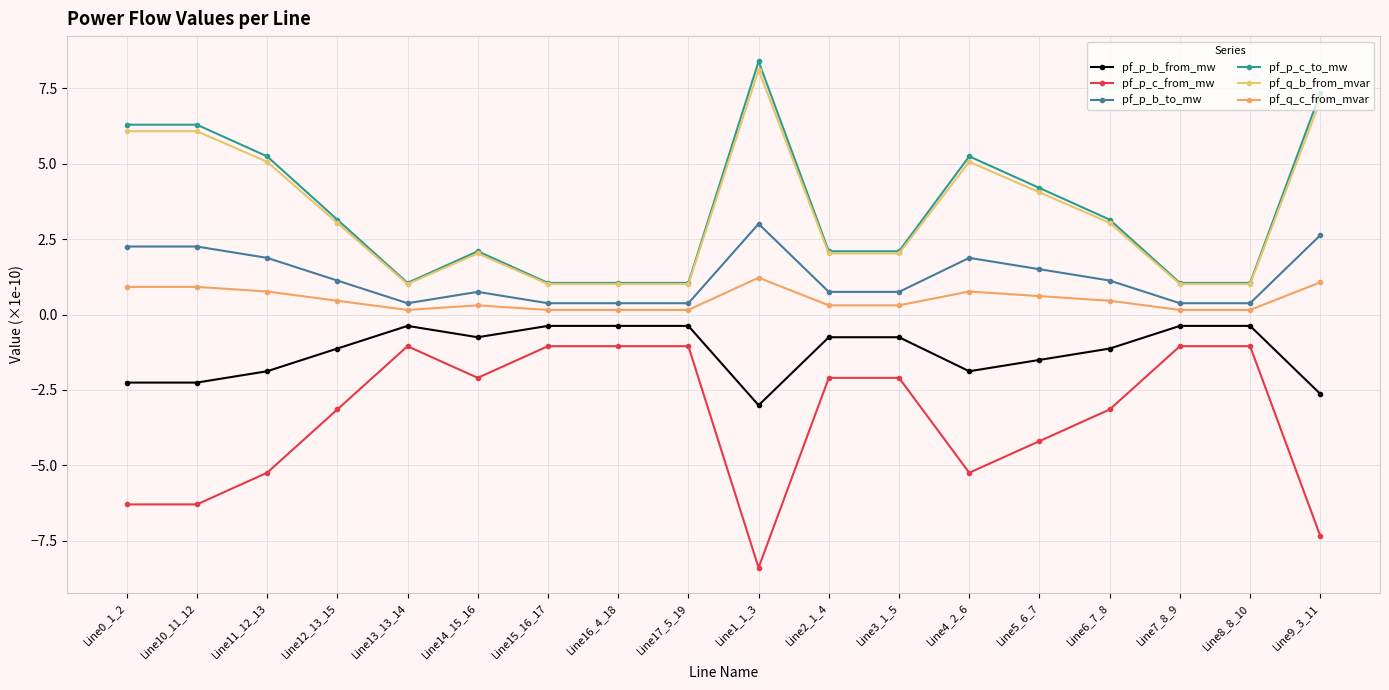

At which category is the sum across all series the highest?

Line1_1_3